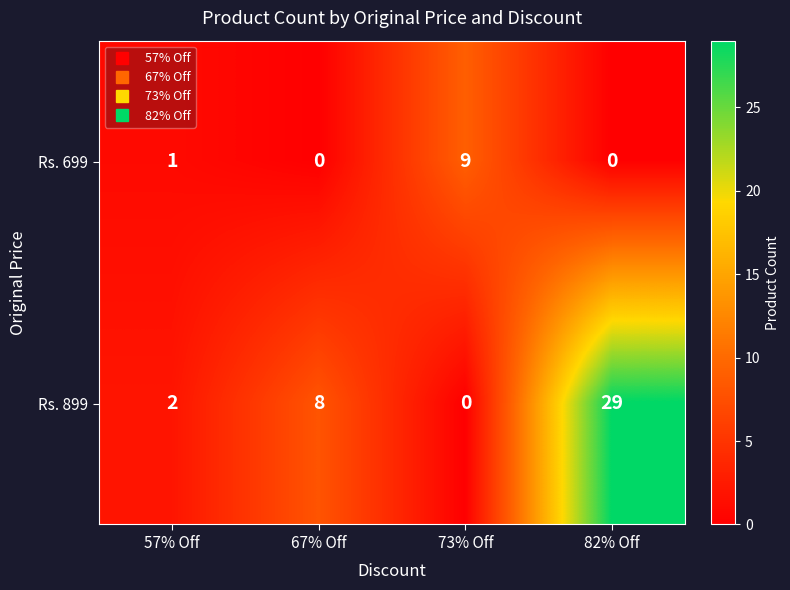

Which series has the largest range (max minus min)?

Rs. 899